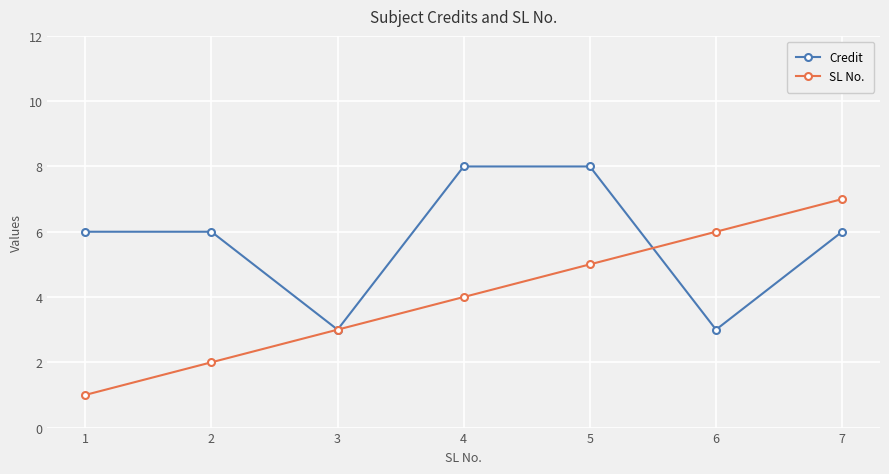

What are all the series names shown in the legend?

Credit, SL No.